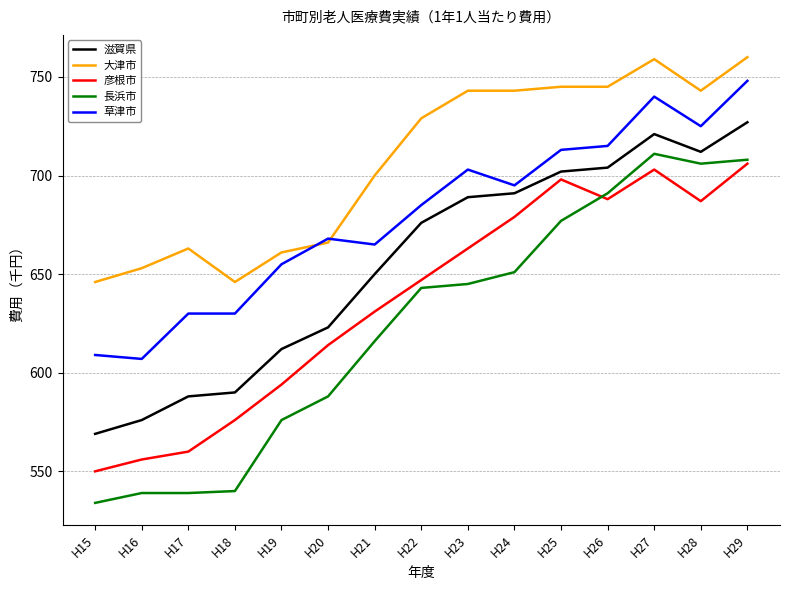

Where is the first local maximum for 彦根市?

H25